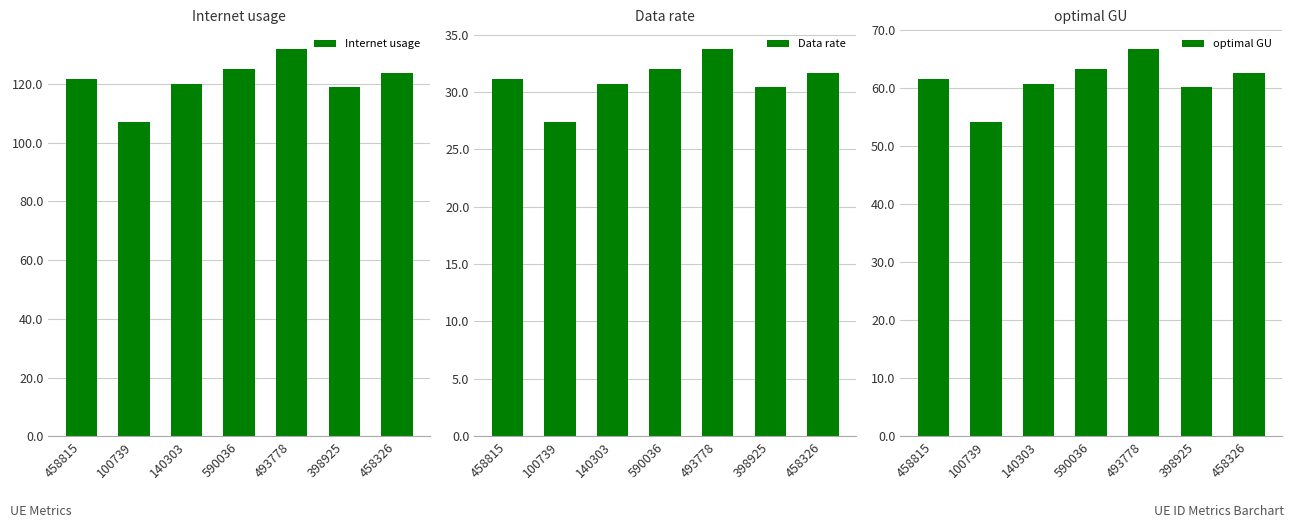

Reading left to right, transcribe all the data shown in this chart.

Internet usage: 121.6	107.0	120.1	125.1	131.9	119.0	123.7
Data rate: 31.1	27.4	30.7	32.0	33.8	30.4	31.7
optimal GU: 61.5	54.2	60.8	63.3	66.7	60.2	62.6